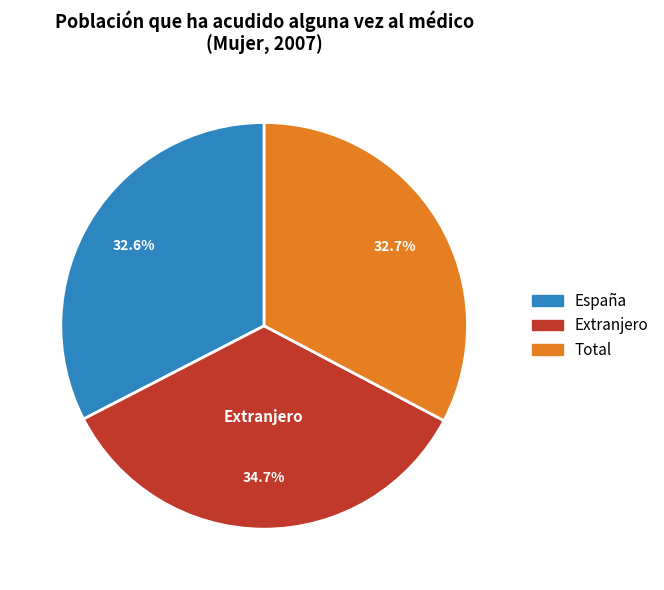

To the nearest percent, what is the combined percentage of Total and Extranjero?

67%